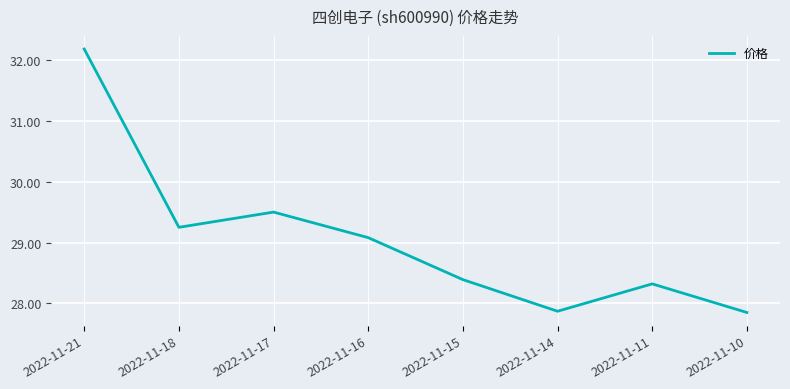

What is the difference between the values at 2022-11-11 and 2022-11-17?

1.2